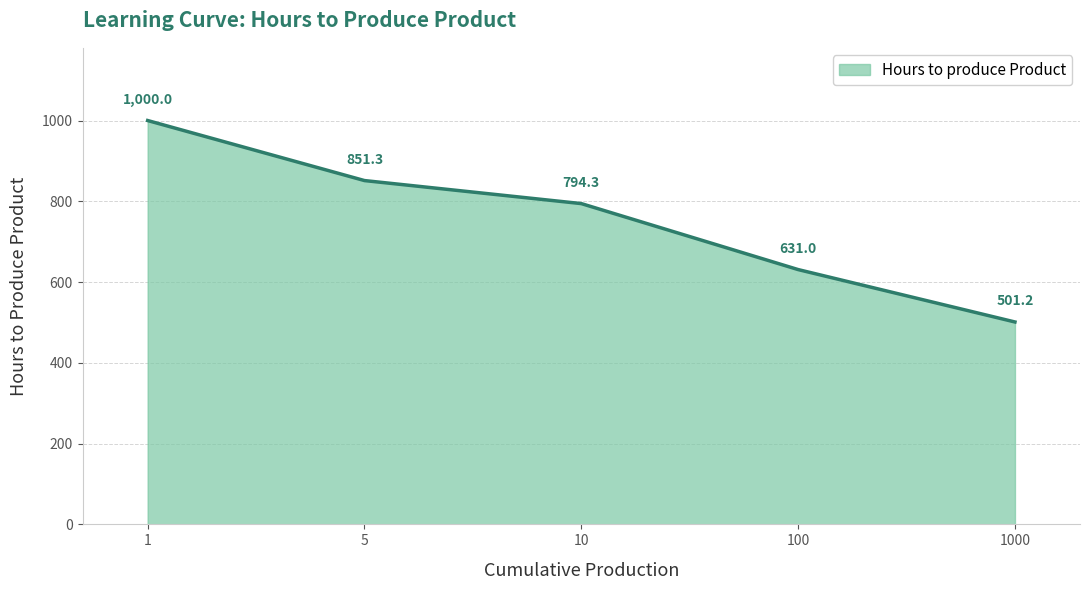

Approximately how many times larger is the value at 5 compared to 10?

1.1